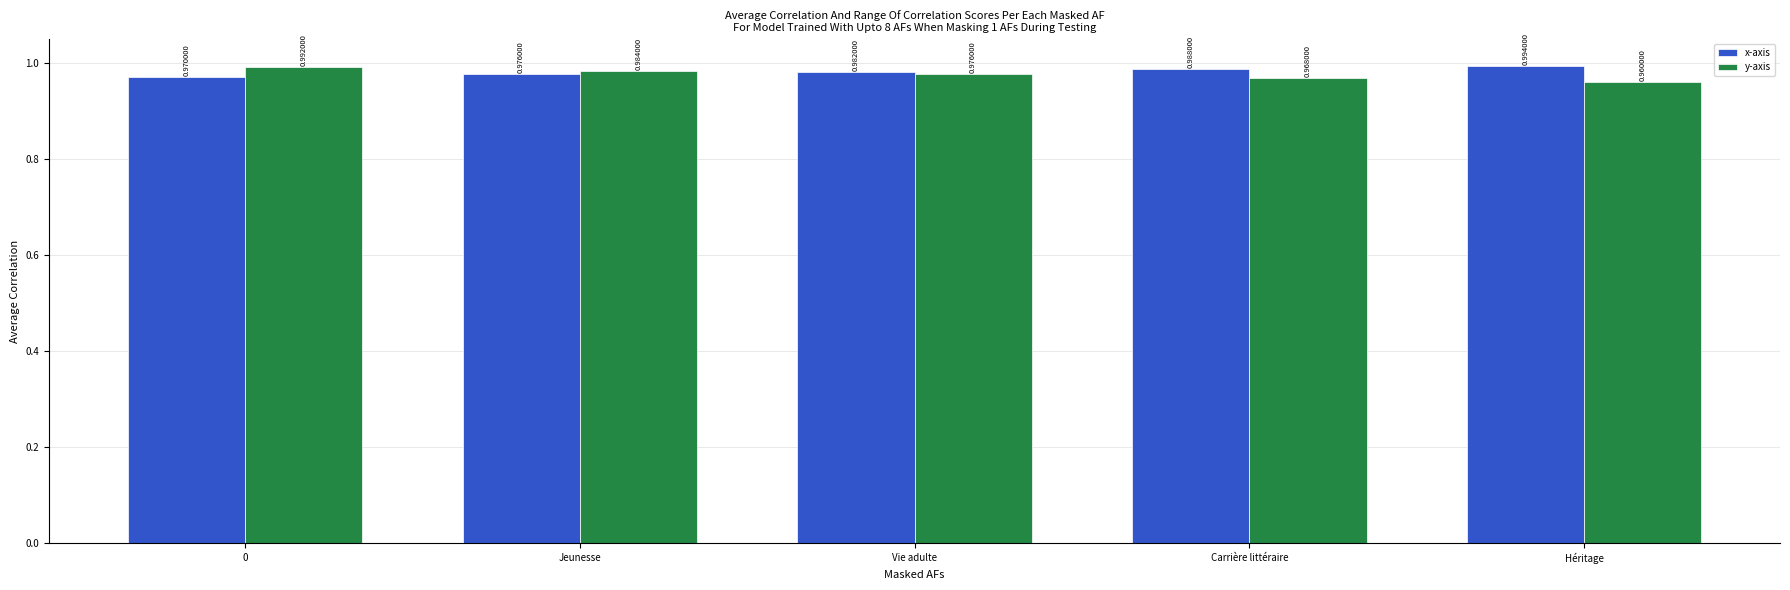

List the series in order of their peak value, highest first.

x-axis, y-axis